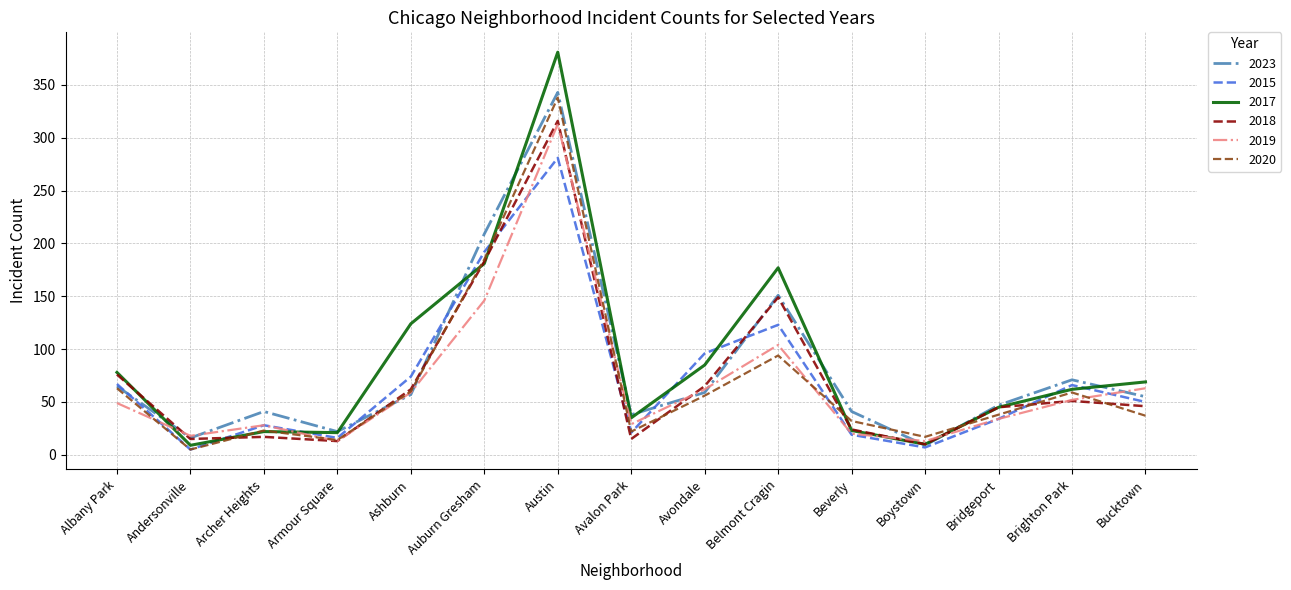

The 2019 series shows 13 at Boystown. True or false?

True